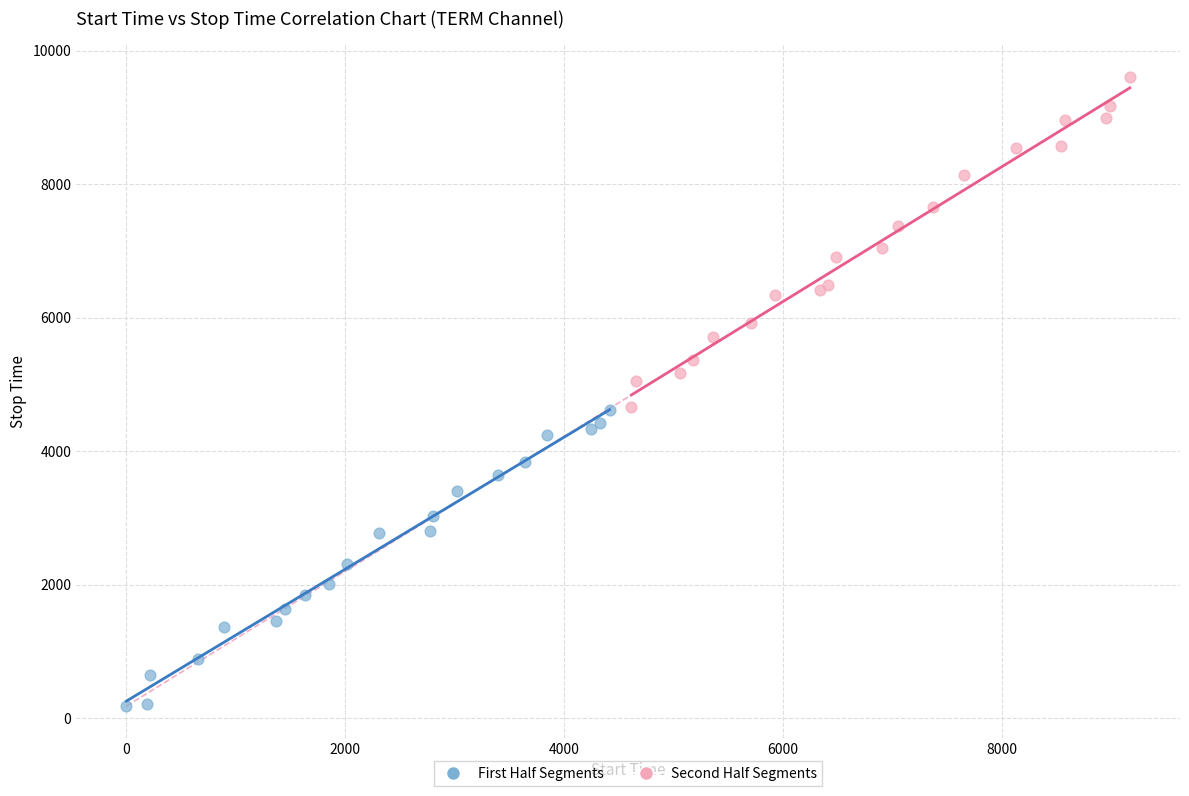

Which series reaches the minimum Y coordinate?

First Half Segments